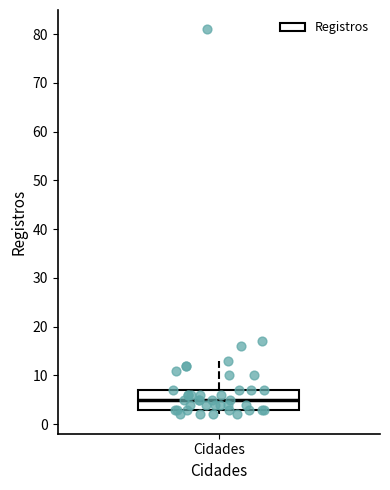

Where does the upper whisker of the box for Cidades end on the y-axis? The values are not printed on the chart, so give them approximately, as read against the axis.

13